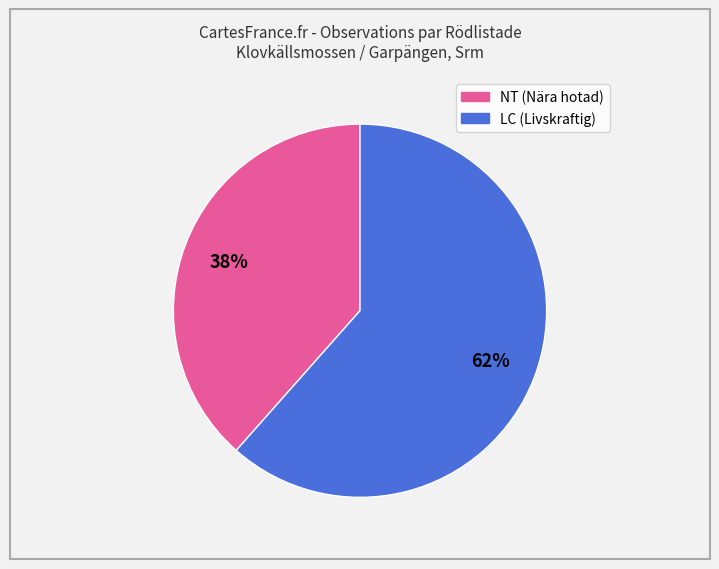

Is there any slice that represents more than half of the pie?

Yes